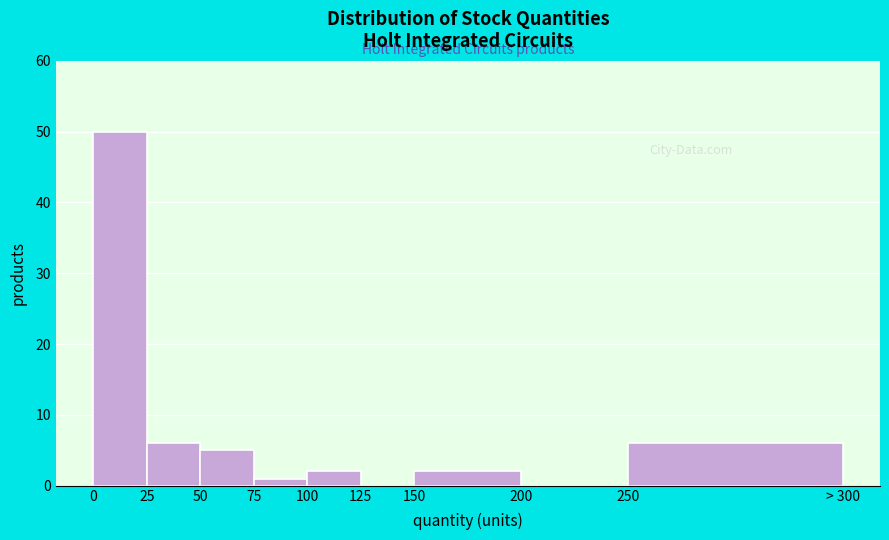

Reading left to right, what are all the values shown in this chart?

0=50	25=6	50=5	75=1	100=2	125=0	150=2	200=0	250=6